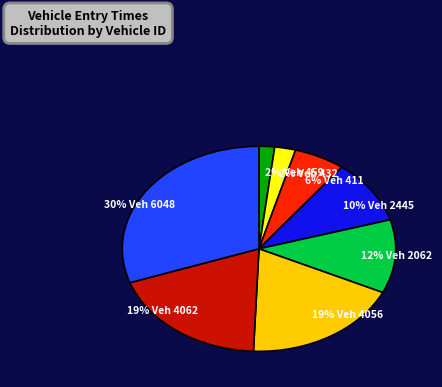

What is the largest slice in the pie chart?

30% Veh 6048